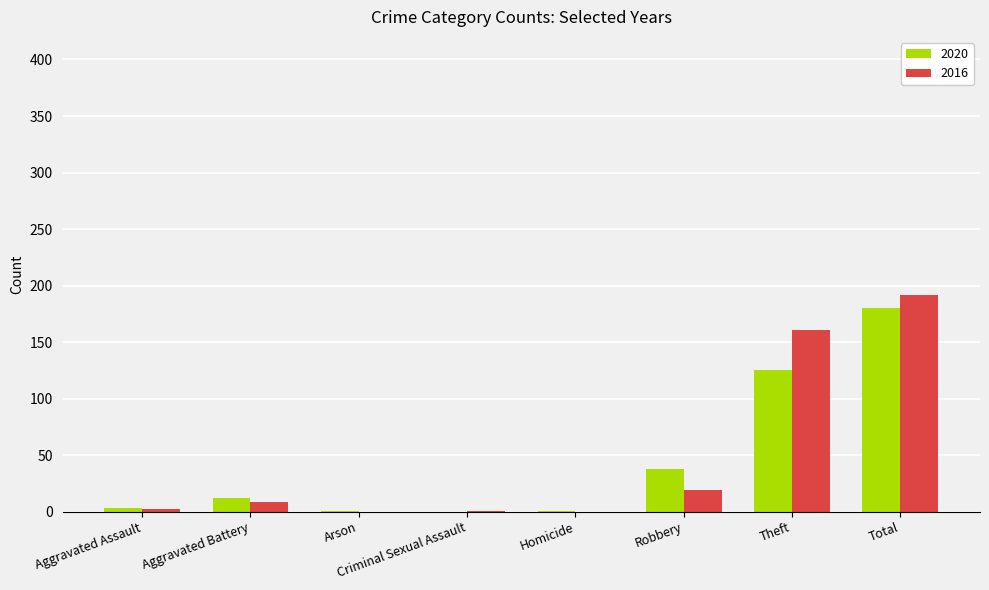

Is it true that 2016 equals 116 at Total?

False